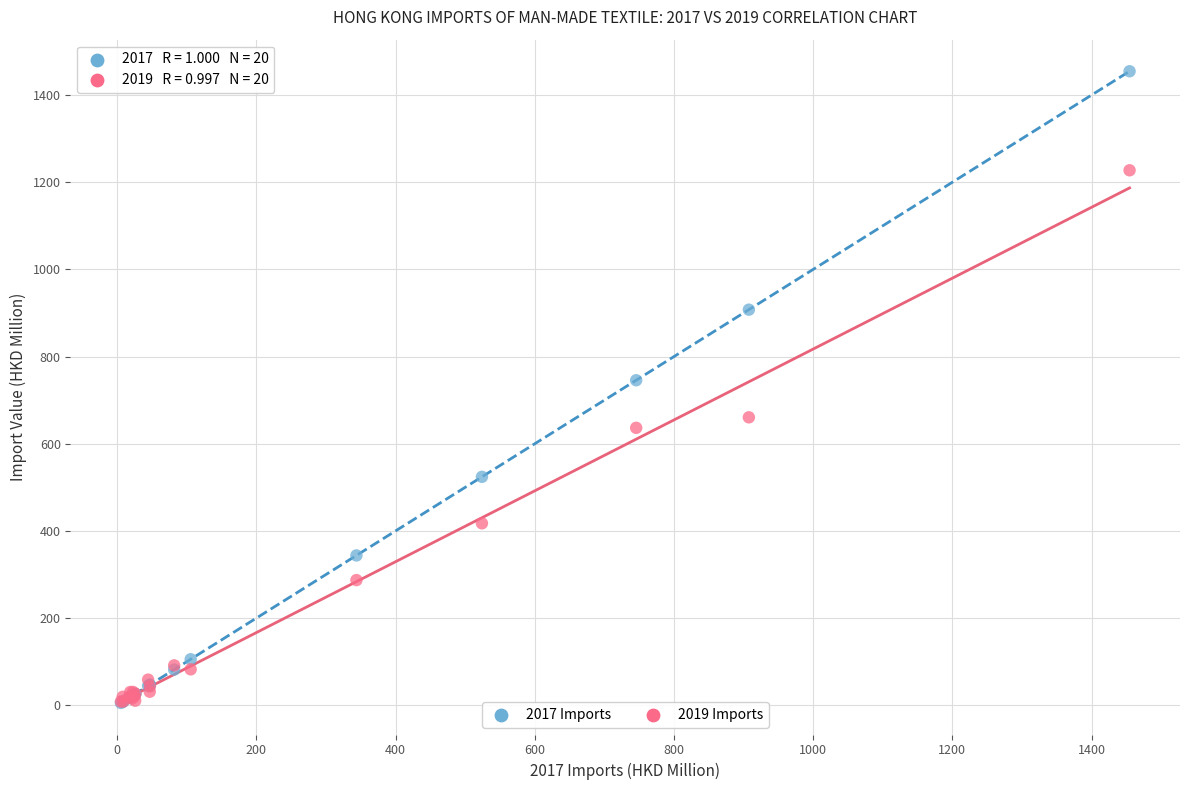

Across all series, what Y value is closest to 729?

745.7